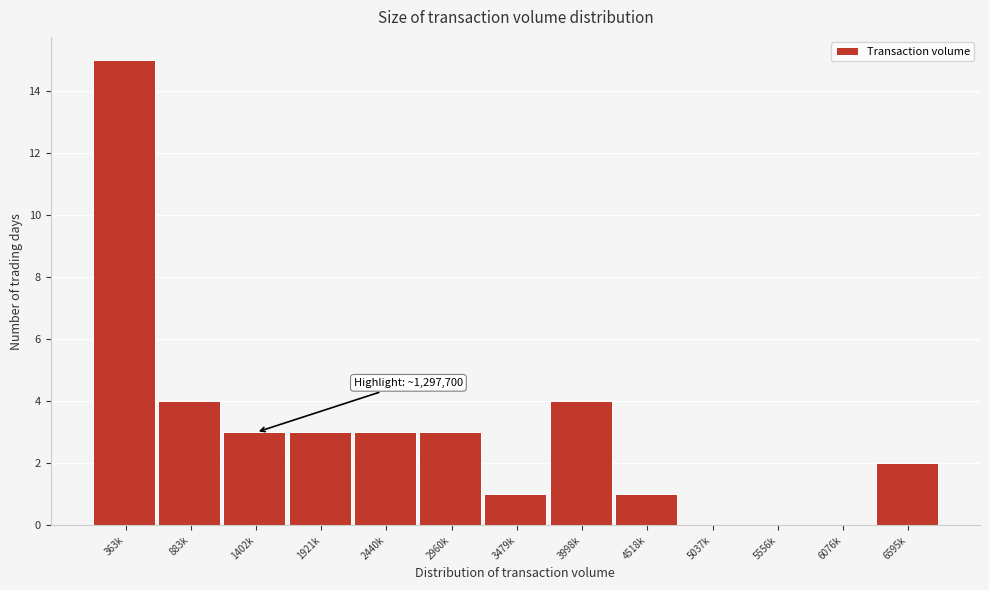

Reading left to right, transcribe all the data shown in this chart.

363k=15	883k=4	1402k=3	1921k=3	2440k=3	2960k=3	3479k=1	3998k=4	4518k=1	5037k=0	5556k=0	6076k=0	6595k=2